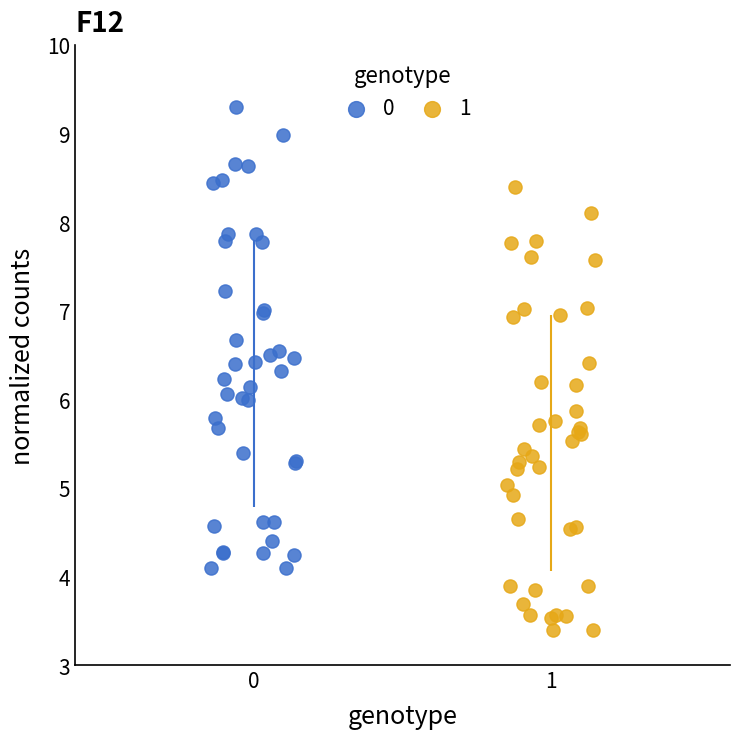

Which series reaches the minimum Y coordinate?

1